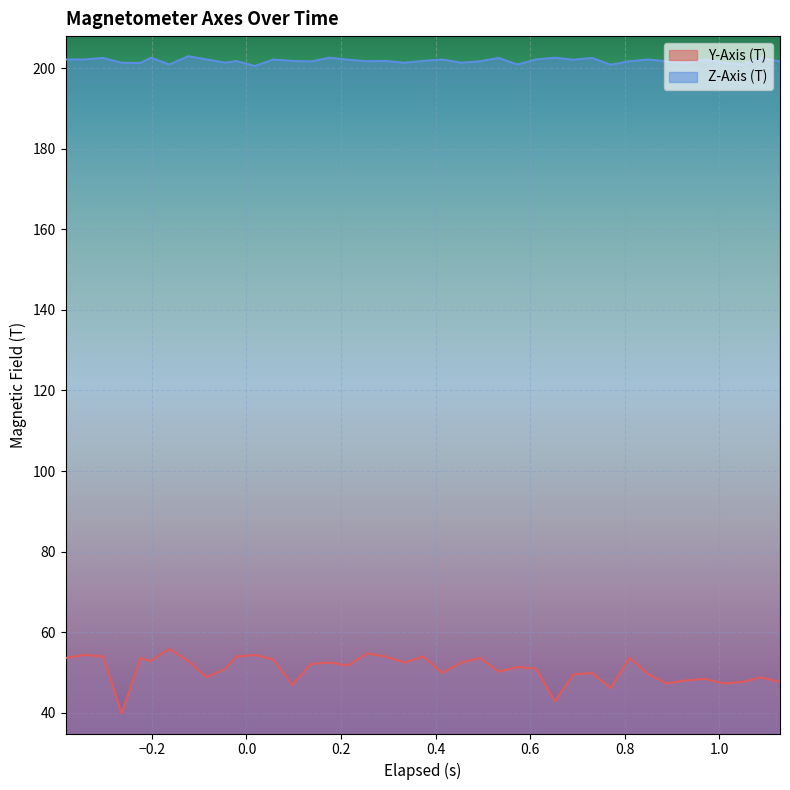

True or false: Z-Axis (T) and Y-Axis (T) cross at least once.

False